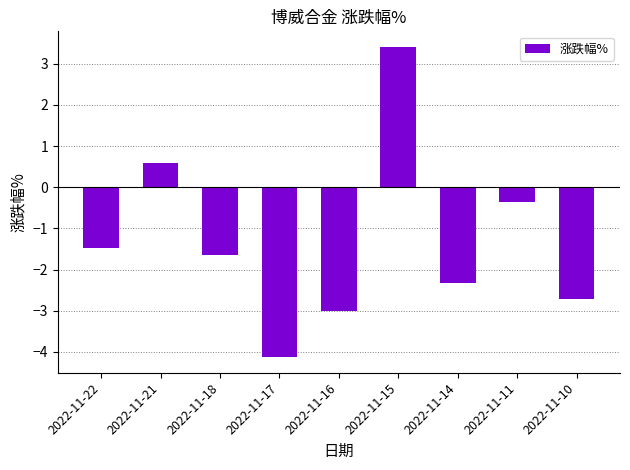

How many values are below zero?

7